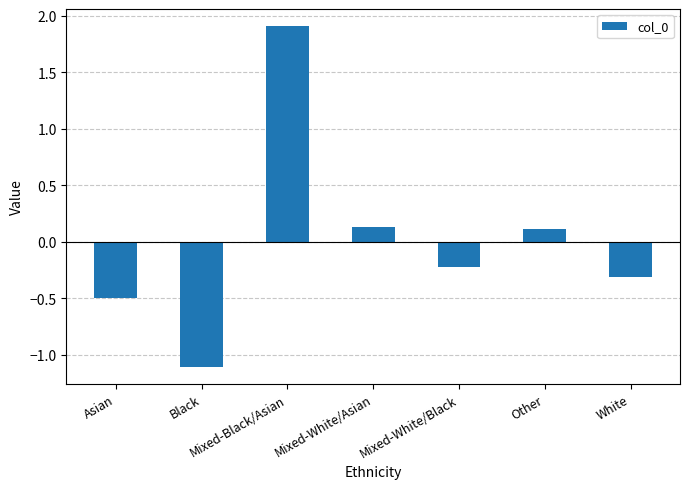

Where does the data first go above 0?

Mixed-Black/Asian